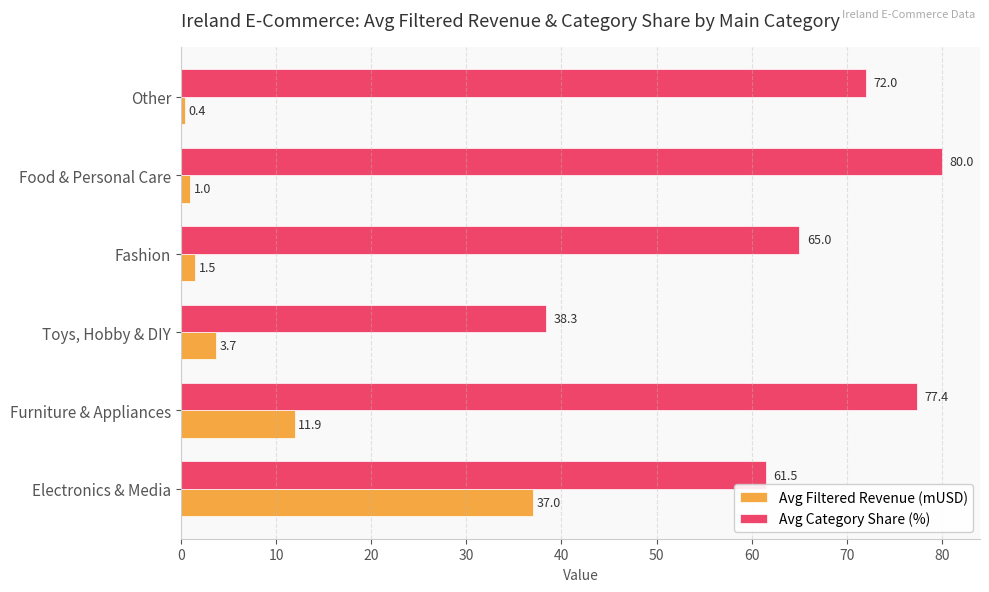

What value does the Avg Filtered Revenue (mUSD) series have at Fashion?

1.5